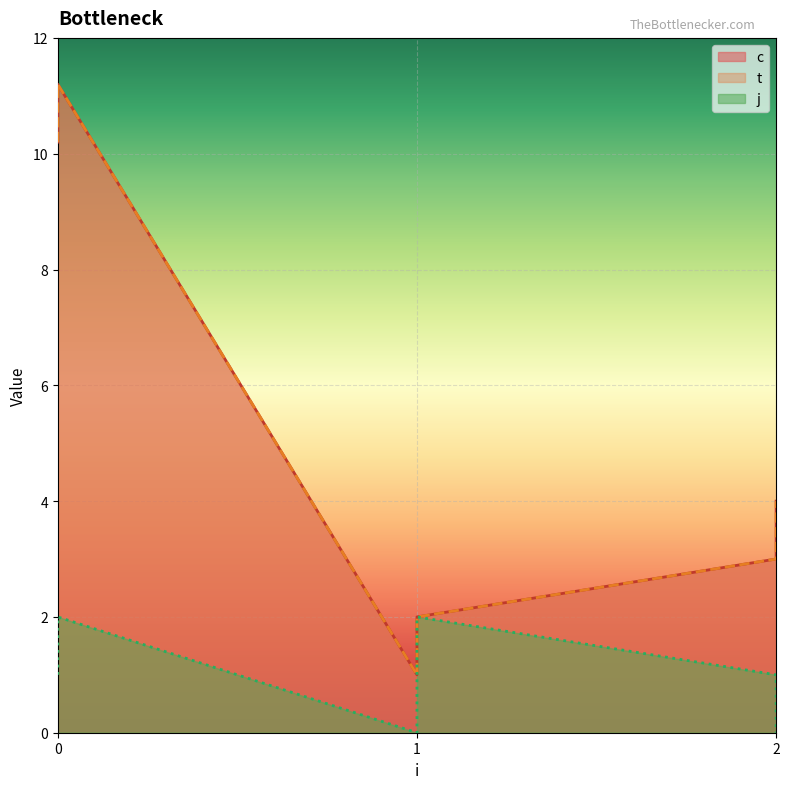

The c series shows 1.0 at 2. True or false?

False